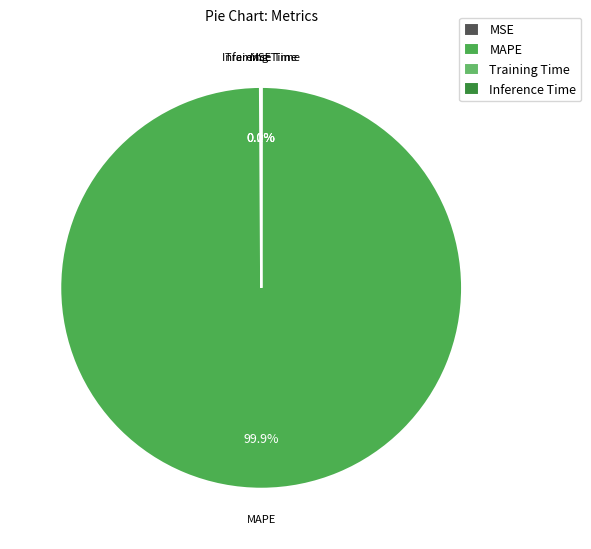

Does MAPE account for over 50% of the chart?

Yes